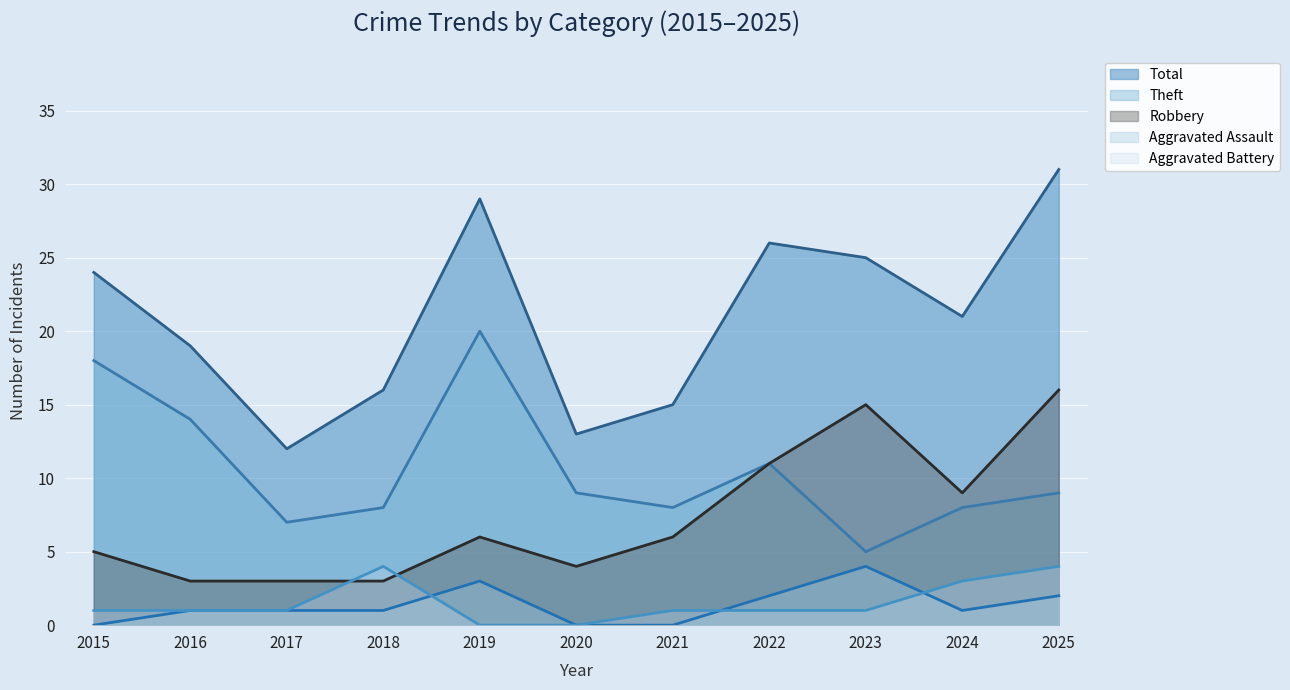

How many distinct data groups are displayed?

5